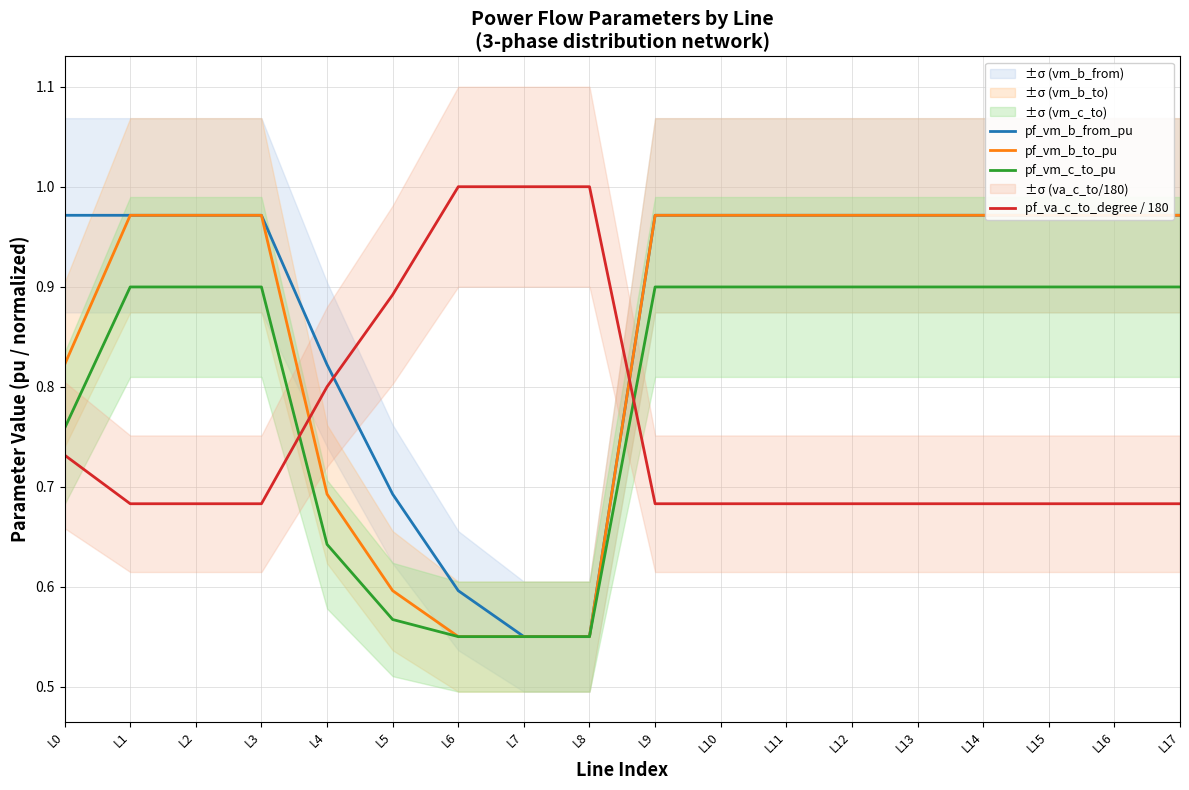

Count the pf_vm_c_to_pu values in the range 0 to 1.

18